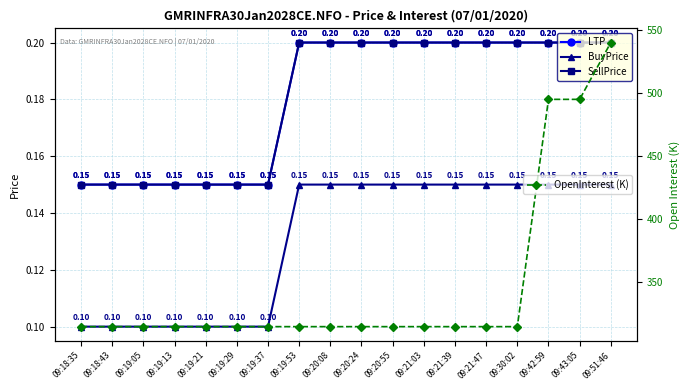

True or false: LTP and SellPrice intersect in this chart.

False